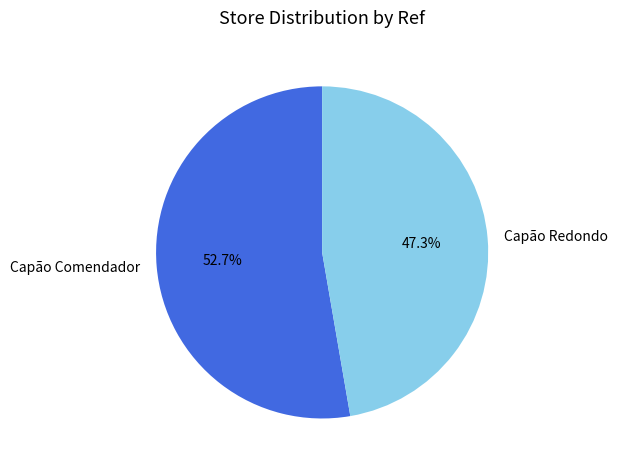

Rank the categories by value from lowest to highest.

Capão Redondo, Capão Comendador